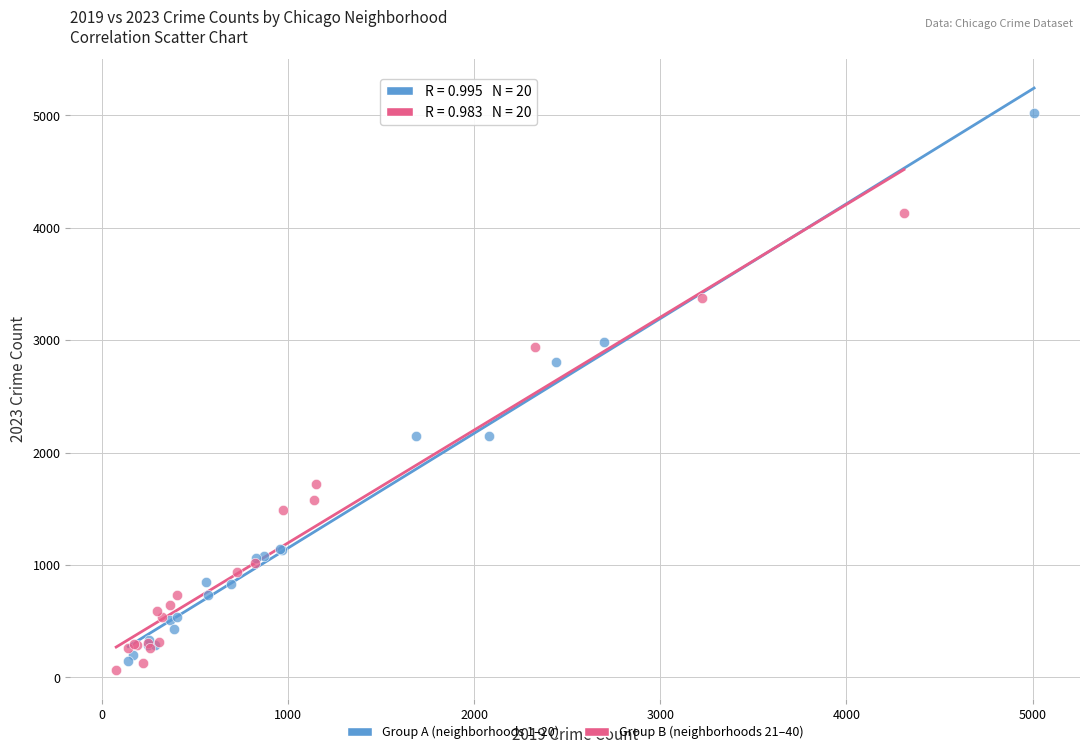

Which series contains the lowest Y value?

Group B (neighborhoods 21–40)